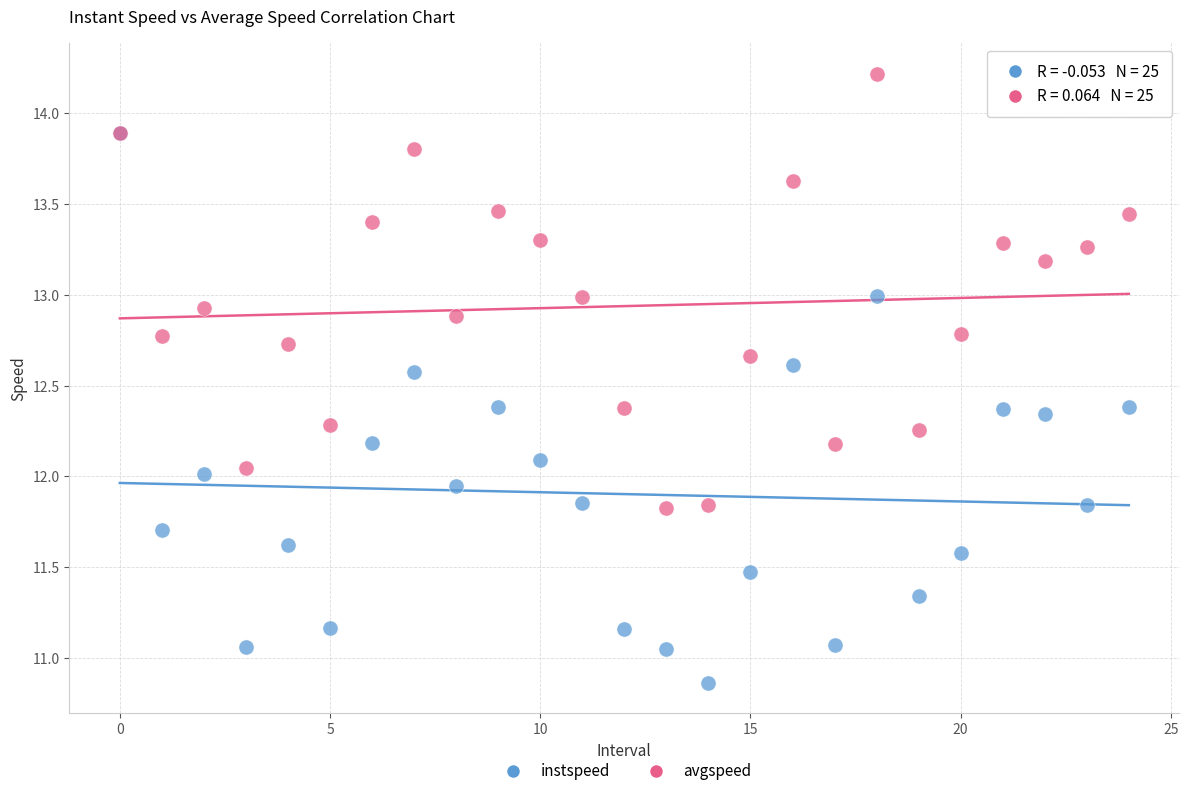

Which series contains the highest Y value?

avgspeed